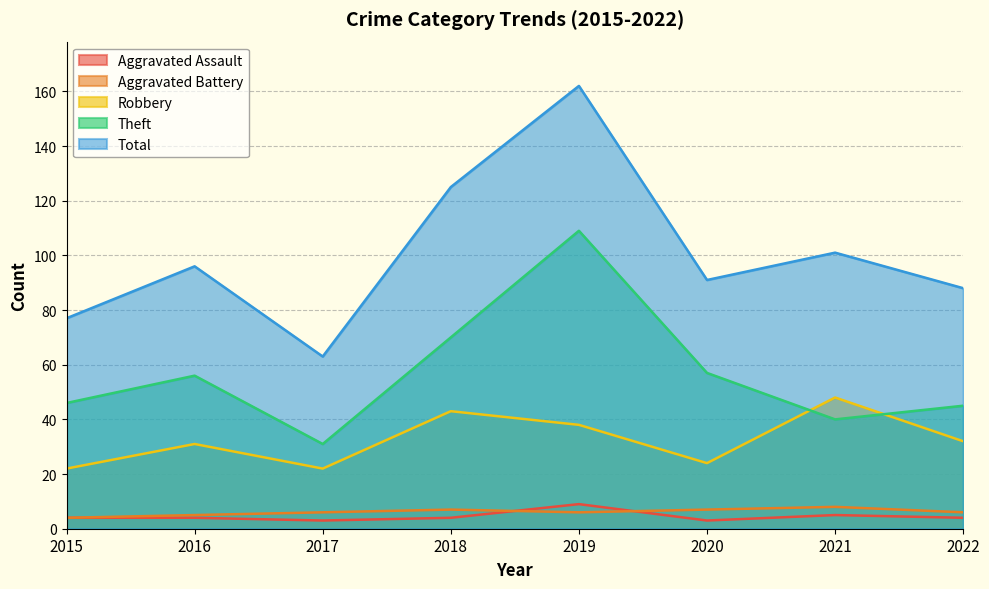

Between 2015 and 2021, which series saw the biggest shift?

Robbery